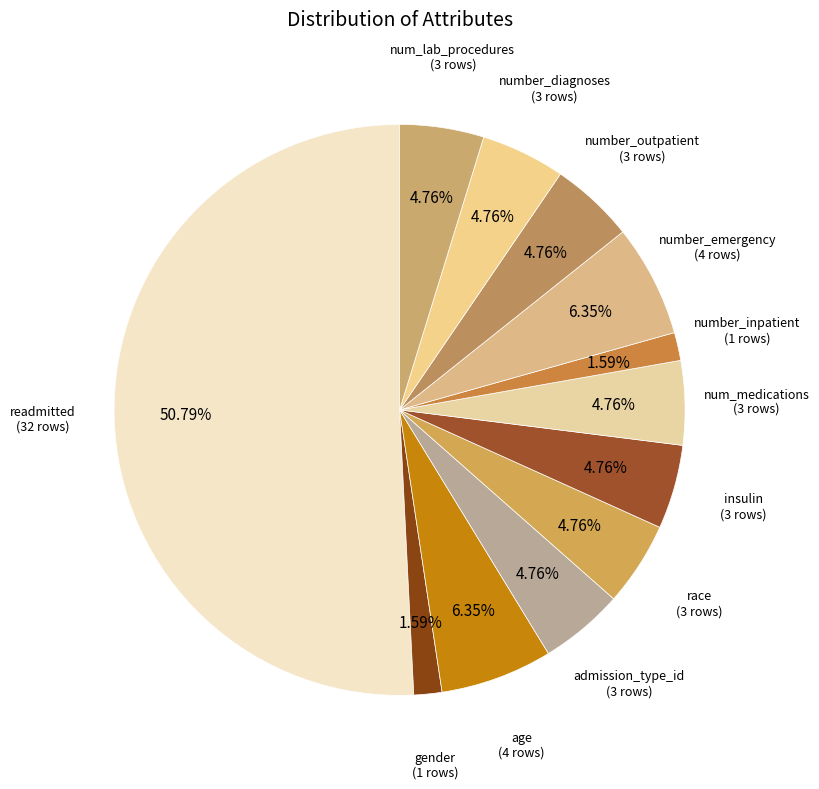

How many slices are in this pie chart?

12